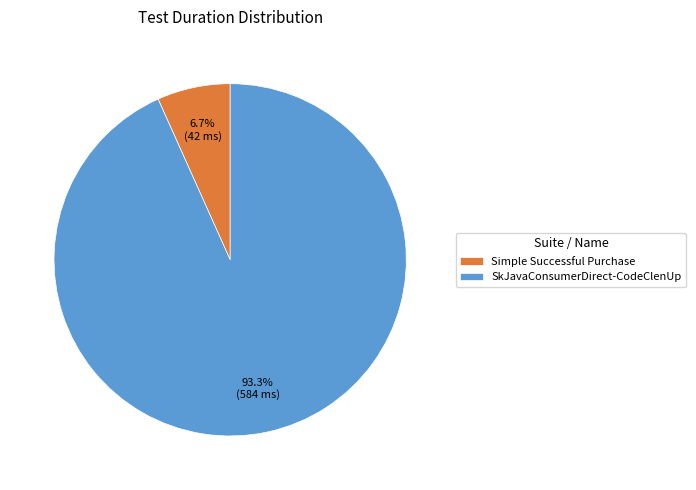

Between Simple Successful Purchase and SkJavaConsumerDirect-CodeClenUp, which is larger?

SkJavaConsumerDirect-CodeClenUp